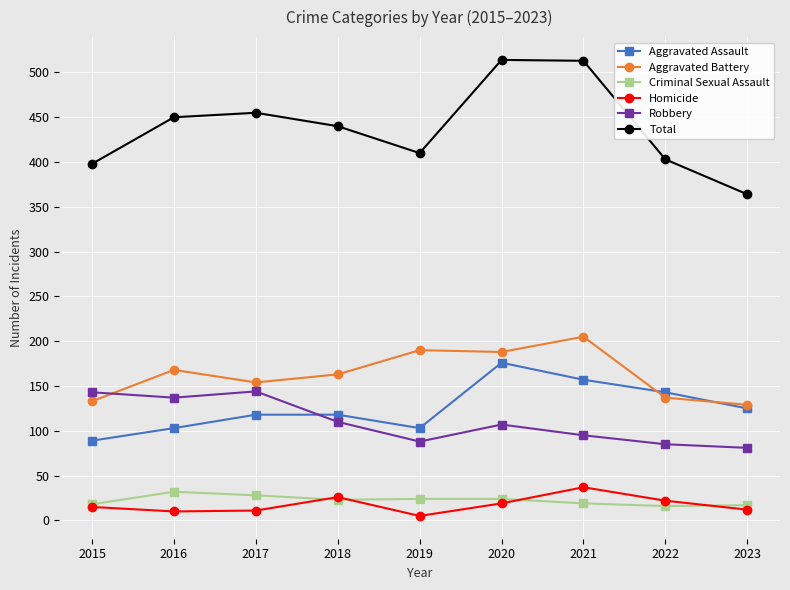

What is the difference between the maximum and minimum values in the Homicide series?

32